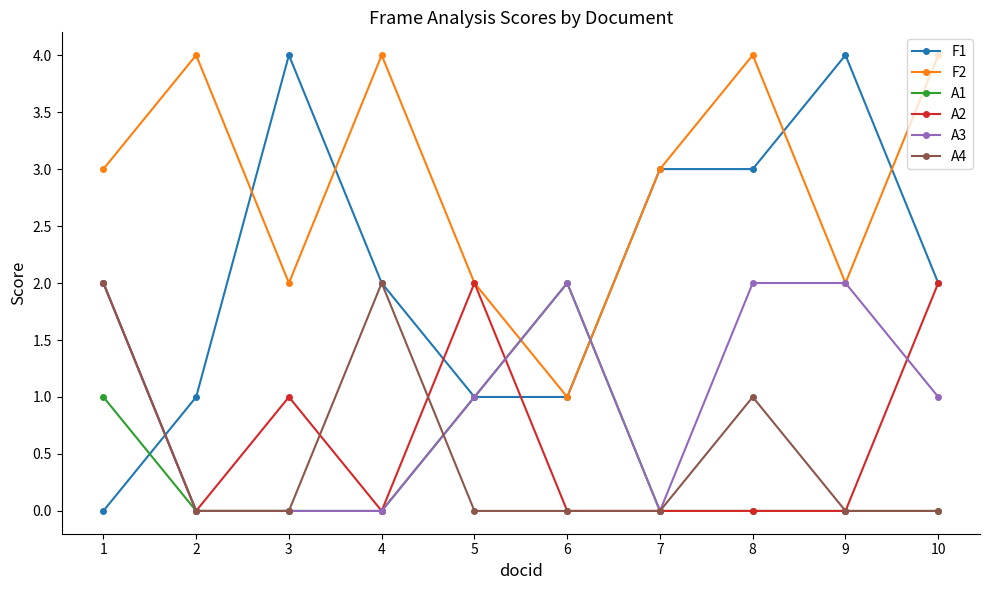

What is the maximum value shown in the chart?

4